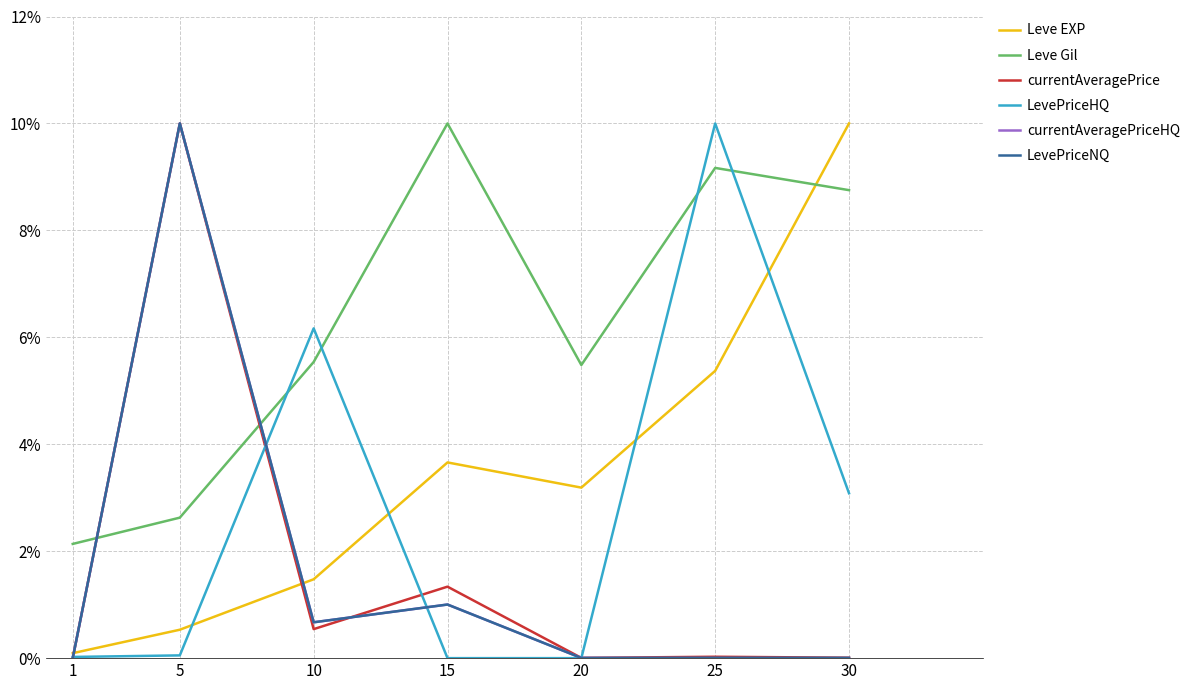

Is the value of Leve Gil at 30 greater than the value of Leve EXP at 20?

Yes